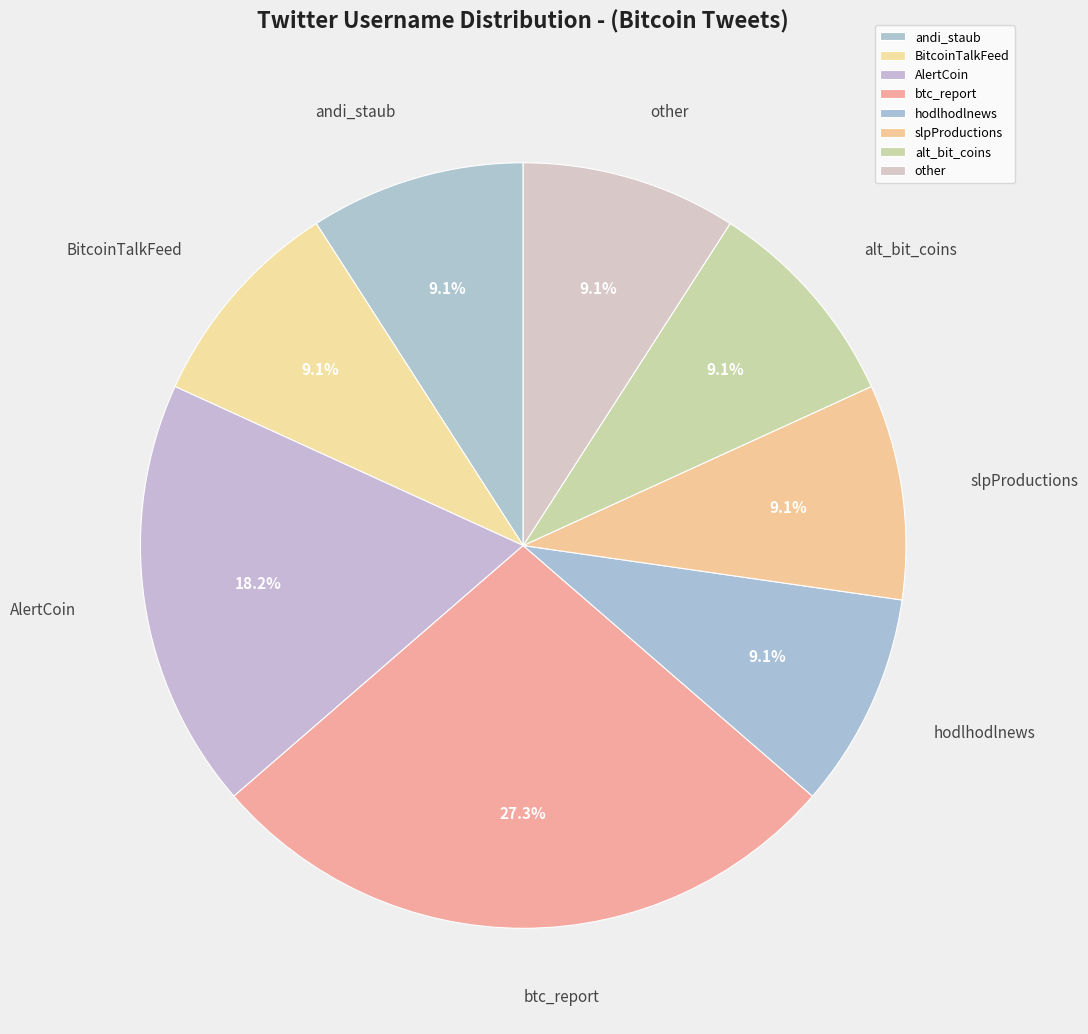

Which category has the biggest portion of the pie?

btc_report